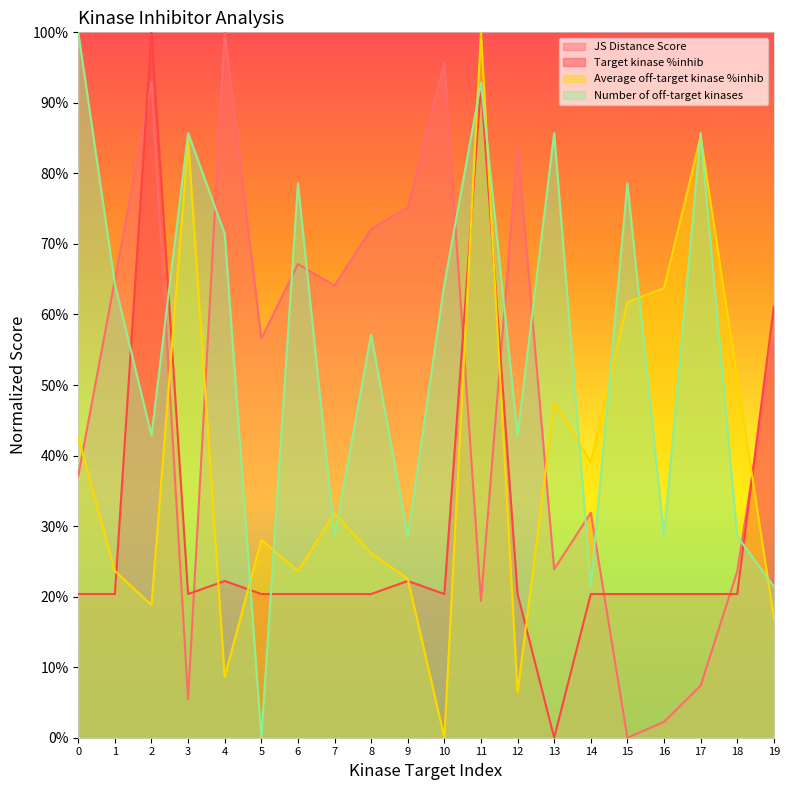

Reading left to right, list all the values displayed in this chart.

JS Distance Score: 0=0.4	1=0.6	2=0.9	3=0.1	4=1.0	5=0.6	6=0.7	7=0.6	8=0.7	9=0.8	10=1.0	11=0.2	12=0.8	13=0.2	14=0.3	15=0.0	16=0.0	17=0.1	18=0.2	19=0.6
Target kinase %inhib: 0=0.2	1=0.2	2=1.0	3=0.2	4=0.2	5=0.2	6=0.2	7=0.2	8=0.2	9=0.2	10=0.2	11=0.9	12=0.2	13=0.0	14=0.2	15=0.2	16=0.2	17=0.2	18=0.2	19=0.6
Average off-target kinase %inhib: 0=0.4	1=0.2	2=0.2	3=0.8	4=0.1	5=0.3	6=0.2	7=0.3	8=0.3	9=0.2	10=0.0	11=1.0	12=0.1	13=0.5	14=0.4	15=0.6	16=0.6	17=0.9	18=0.5	19=0.2
Number of off-target kinases: 0=1.0	1=0.6	2=0.4	3=0.9	4=0.7	5=0.0	6=0.8	7=0.3	8=0.6	9=0.3	10=0.6	11=0.9	12=0.4	13=0.9	14=0.2	15=0.8	16=0.3	17=0.9	18=0.3	19=0.2